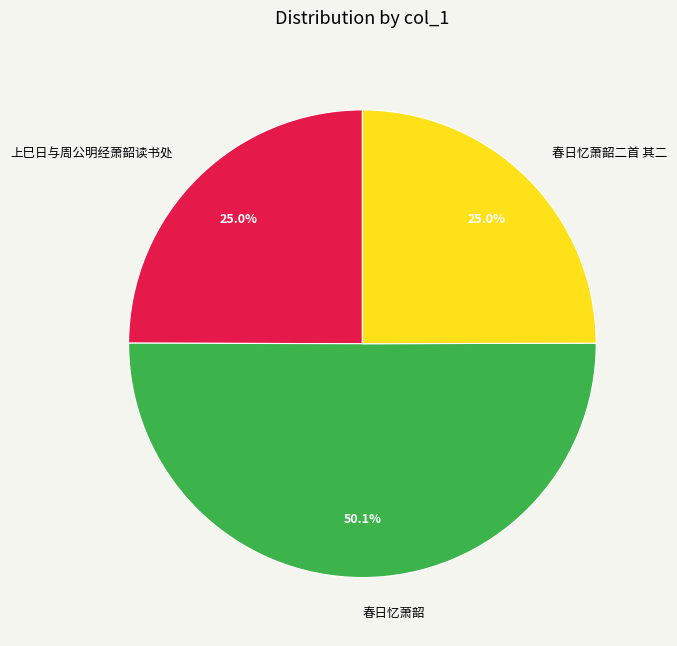

True or false: 上巳日与周公明经萧韶读书处 accounts for 25% of the total.

True